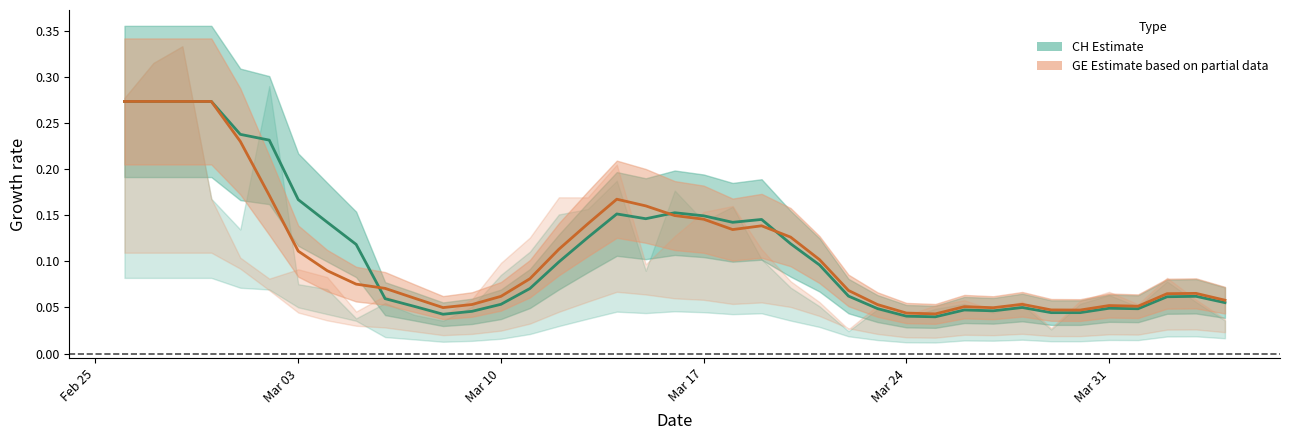

What is the sum of all CH Estimate values?

4.3